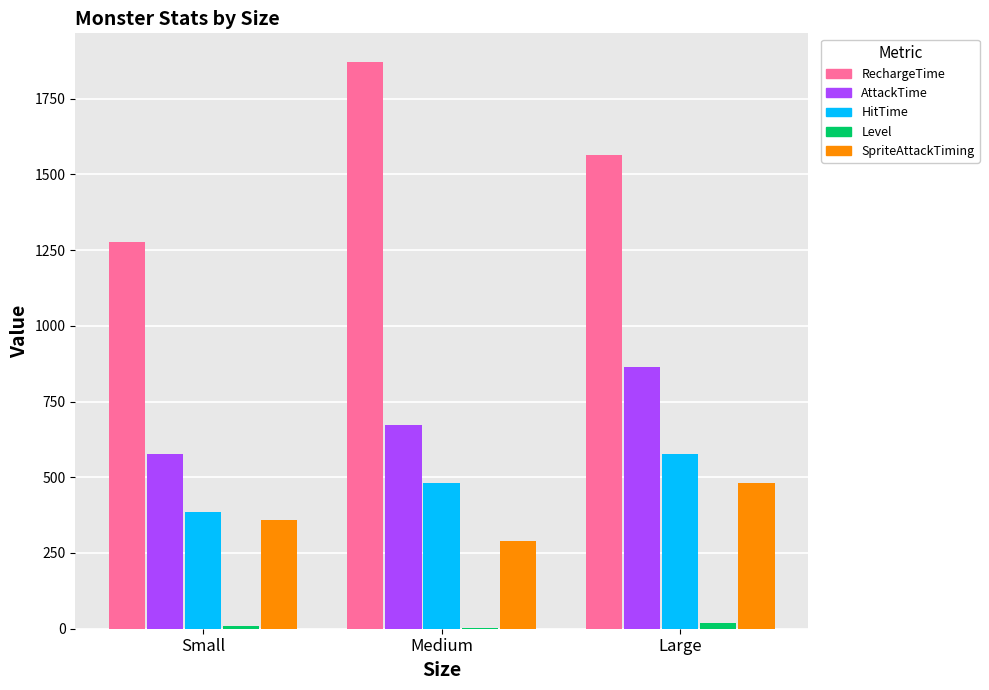

The value of AttackTime at Large is 864. True or false?

True